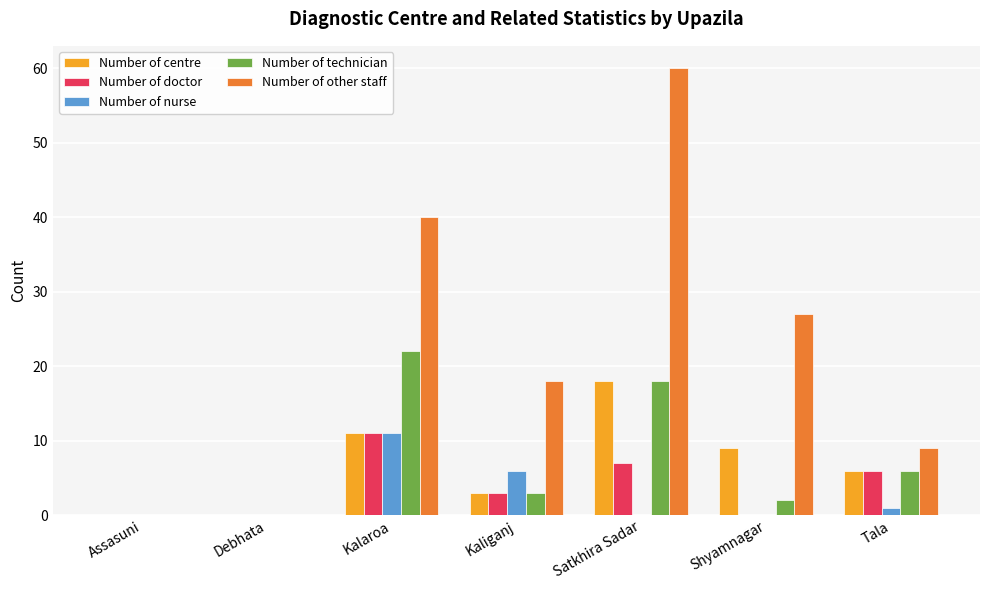

Reading left to right, what are all the values shown in this chart?

Number of centre: Assasuni=0	Debhata=0	Kalaroa=11	Kaliganj=3	Satkhira Sadar=18	Shyamnagar=9	Tala=6
Number of doctor: Assasuni=0	Debhata=0	Kalaroa=11	Kaliganj=3	Satkhira Sadar=7	Shyamnagar=0	Tala=6
Number of nurse: Assasuni=0	Debhata=0	Kalaroa=11	Kaliganj=6	Satkhira Sadar=0	Shyamnagar=0	Tala=1
Number of technician: Assasuni=0	Debhata=0	Kalaroa=22	Kaliganj=3	Satkhira Sadar=18	Shyamnagar=2	Tala=6
Number of other staff: Assasuni=0	Debhata=0	Kalaroa=40	Kaliganj=18	Satkhira Sadar=60	Shyamnagar=27	Tala=9